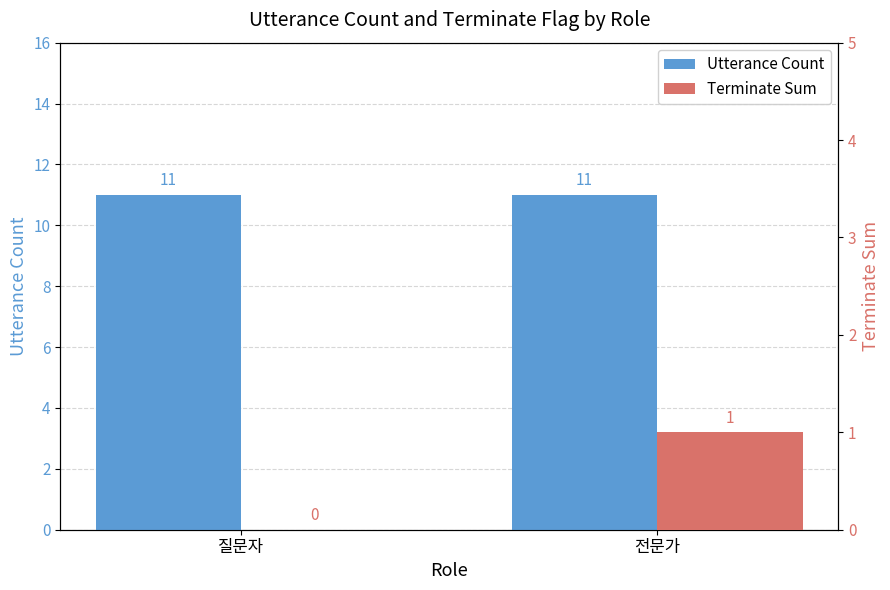

What is the label of the 2nd bar from the left?

전문가